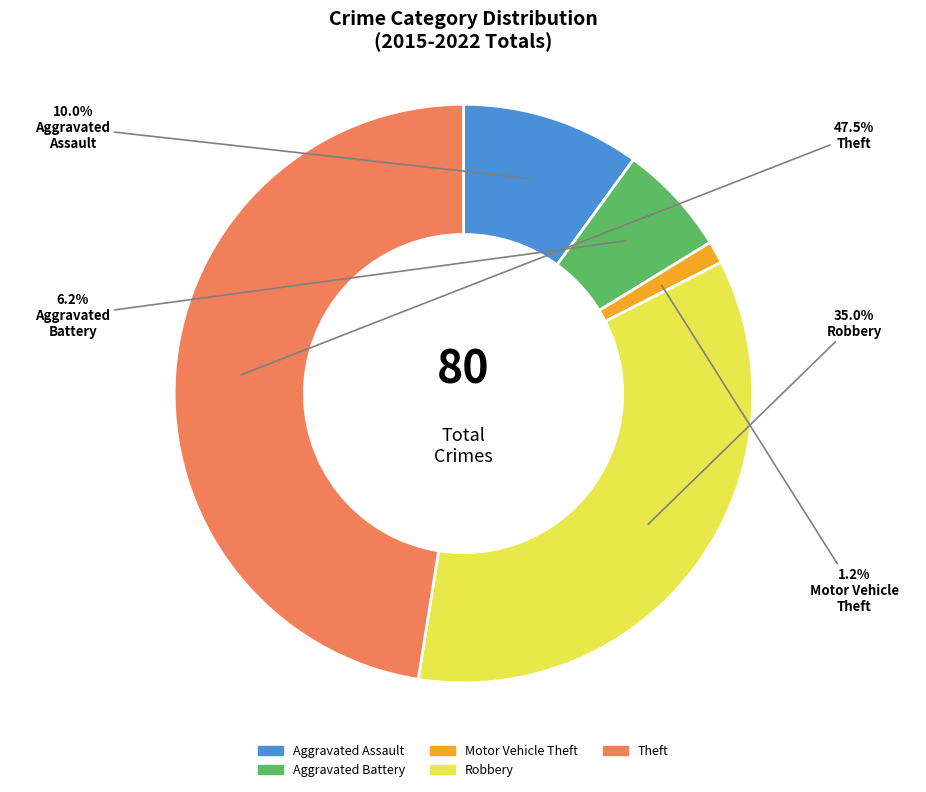

Combined, do Motor Vehicle Theft and Theft account for over 50%?

No